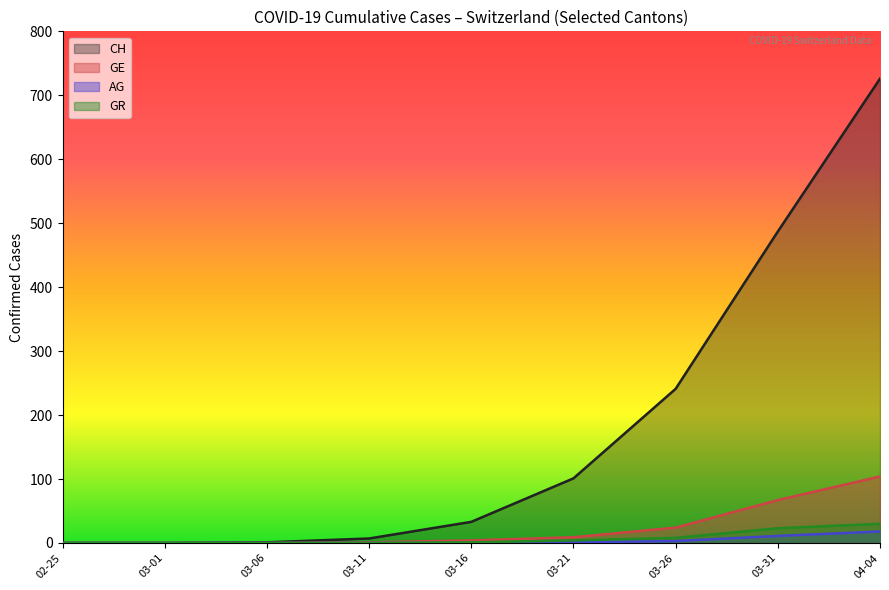

What are all the series names shown in the legend?

CH, GE, AG, GR